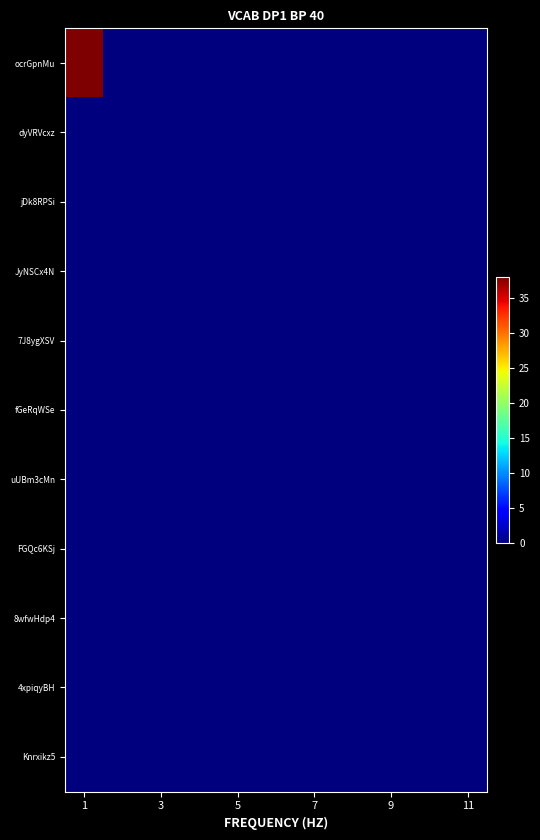

At which category is the sum across all series the highest?

1